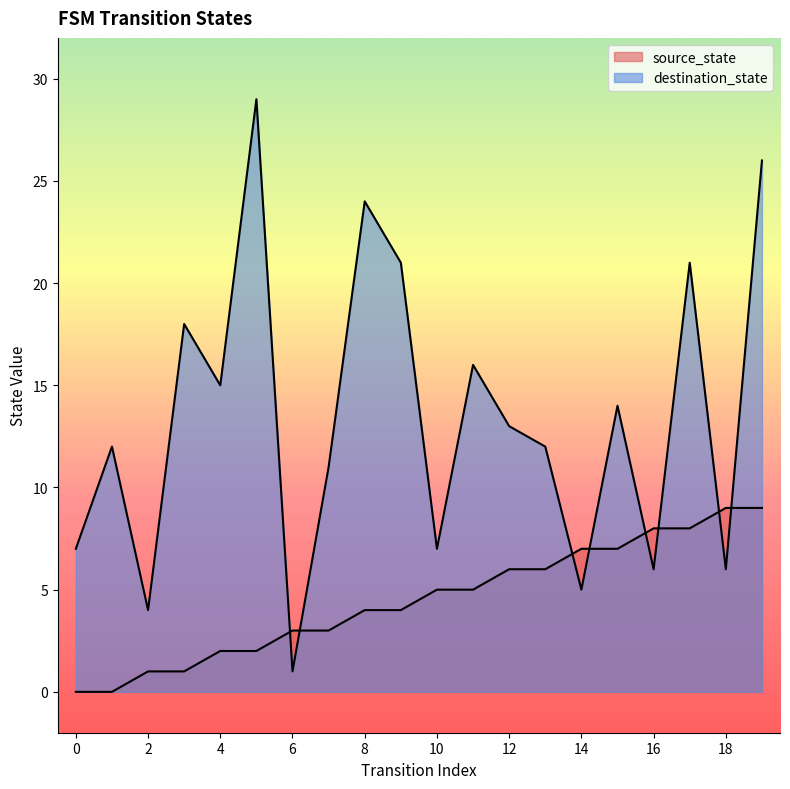

What is the difference between the highest and lowest values at 12?

7